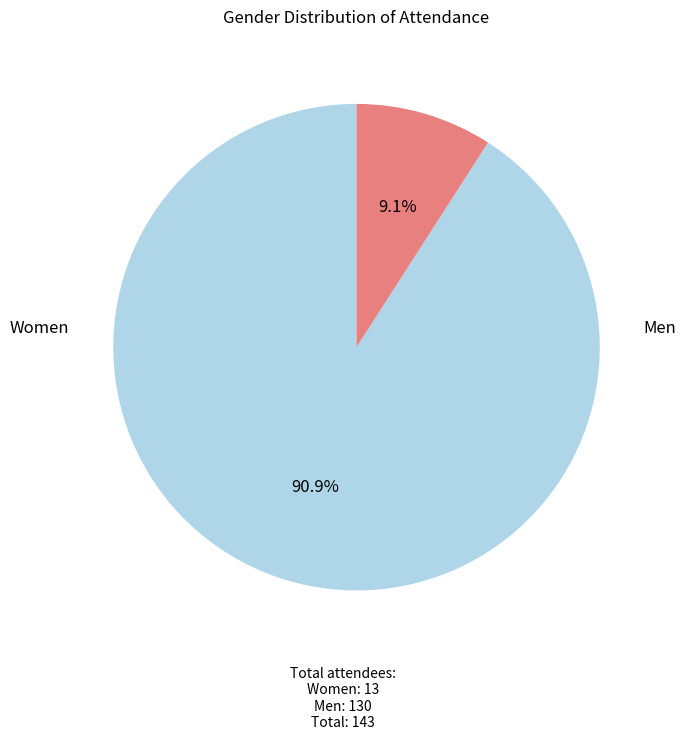

Does any single category account for the majority?

Yes